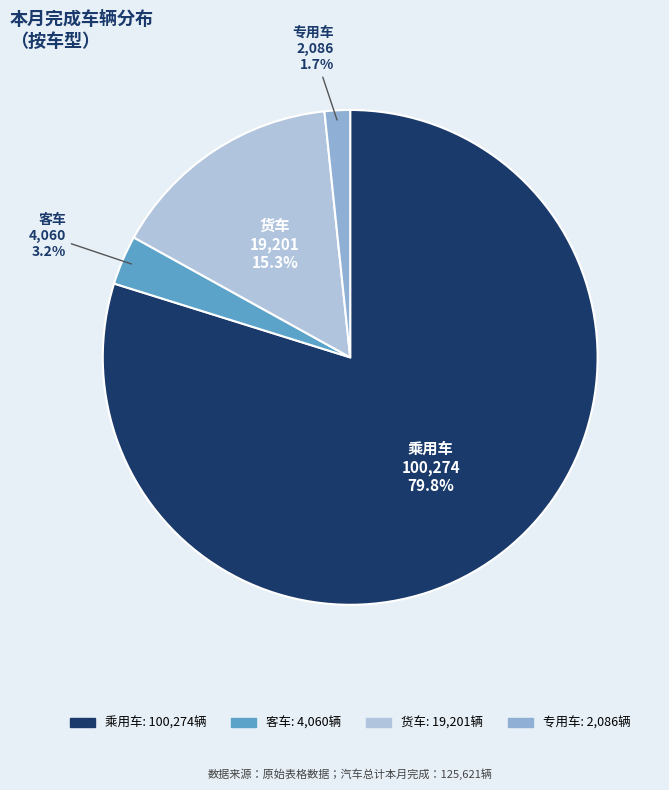

How much of the chart is everything except 乘用车?

20.2%